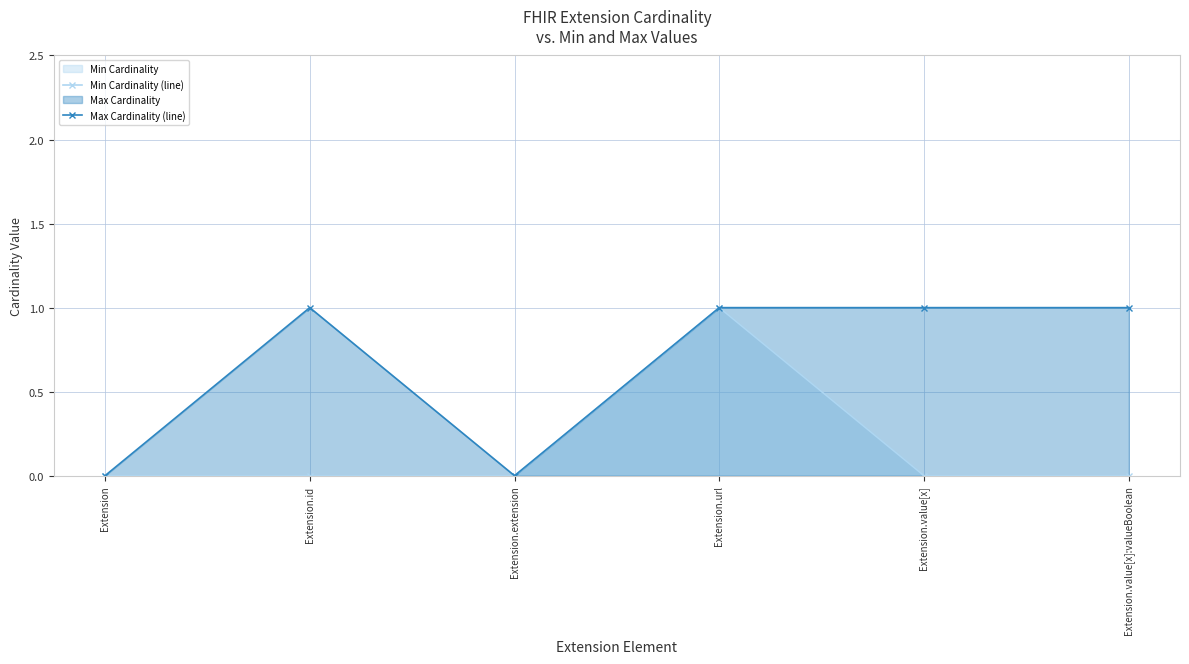

Reading left to right, extract all data points from this chart.

Min Cardinality (line): Extension=0	Extension.id=0	Extension.extension=0	Extension.url=1	Extension.value[x]=0	Extension.value[x]:valueBoolean=0
Max Cardinality (line): Extension=0	Extension.id=1	Extension.extension=0	Extension.url=1	Extension.value[x]=1	Extension.value[x]:valueBoolean=1